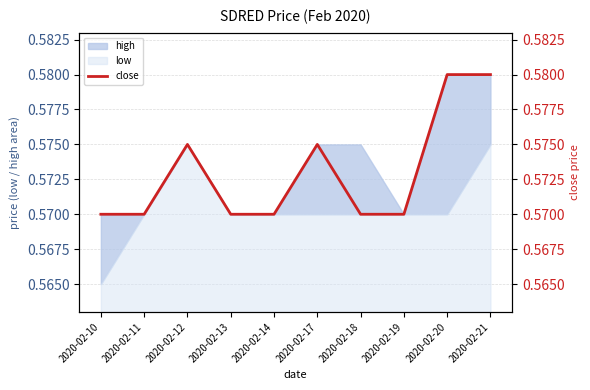

How many data points does each series have?

10